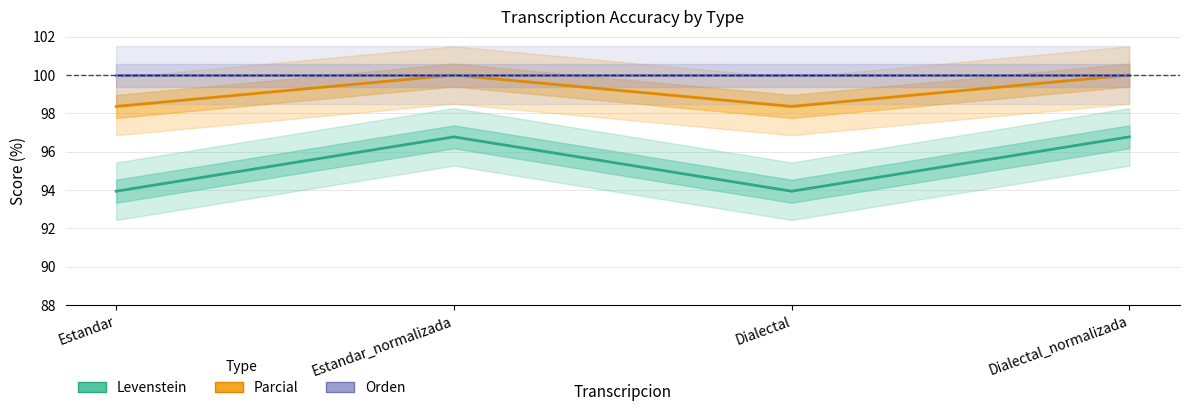

At which category is the sum across all series the highest?

Estandar_normalizada